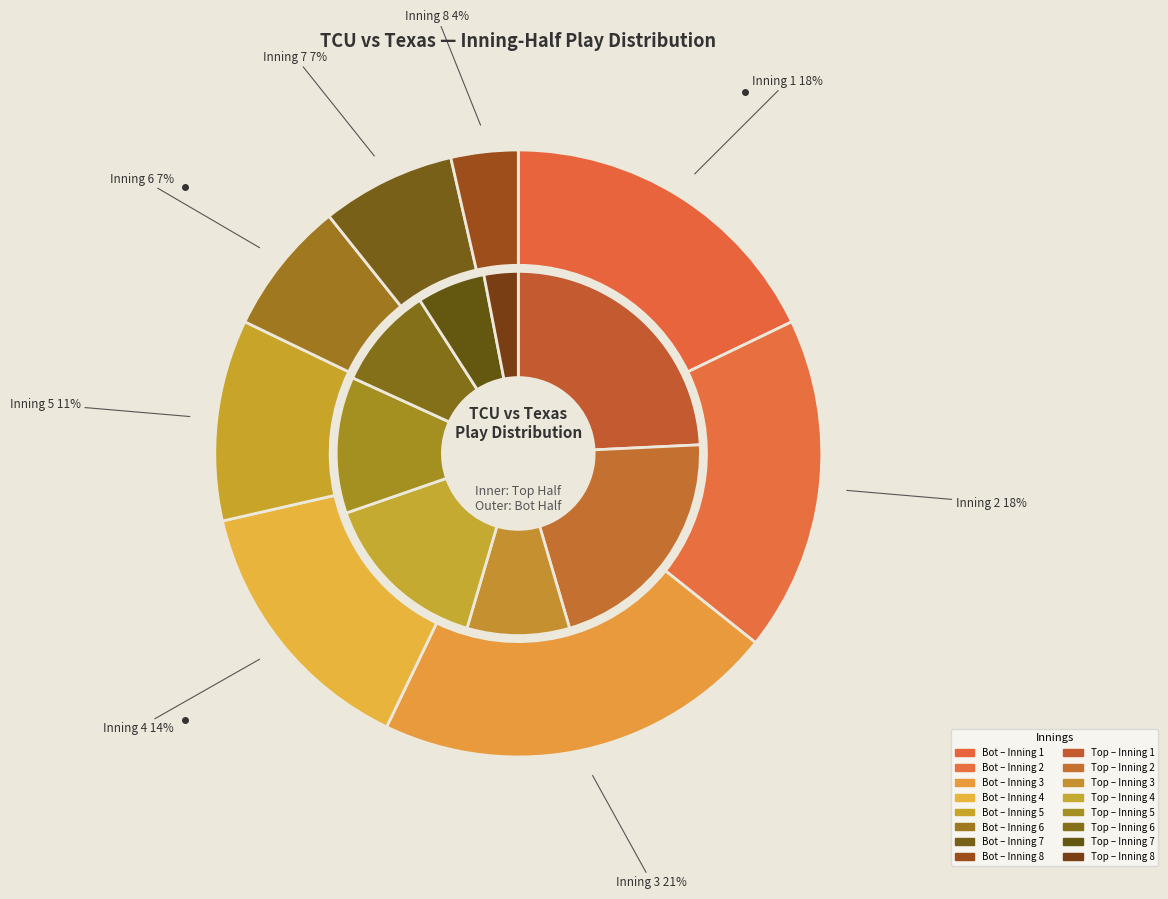

Which slice is the smallest?

Inning 8